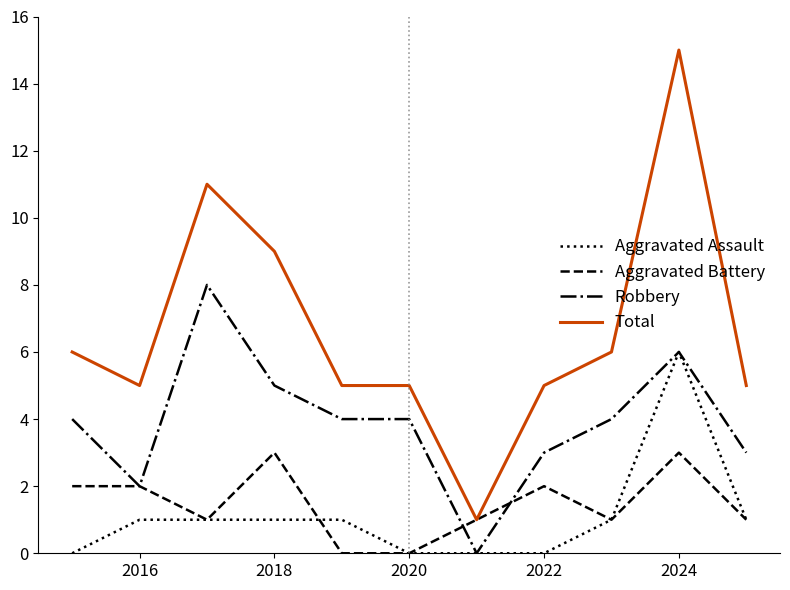

What is the greatest value displayed?

15